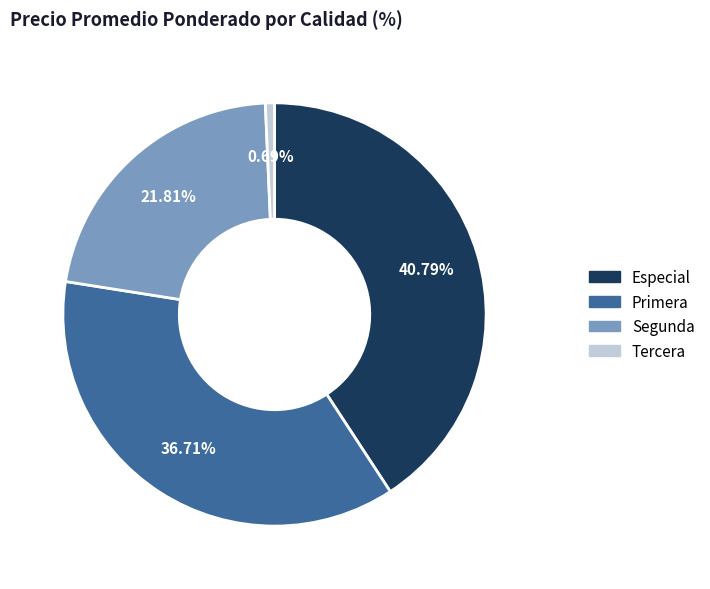

Do Primera and Tercera together represent more than half of the pie?

No